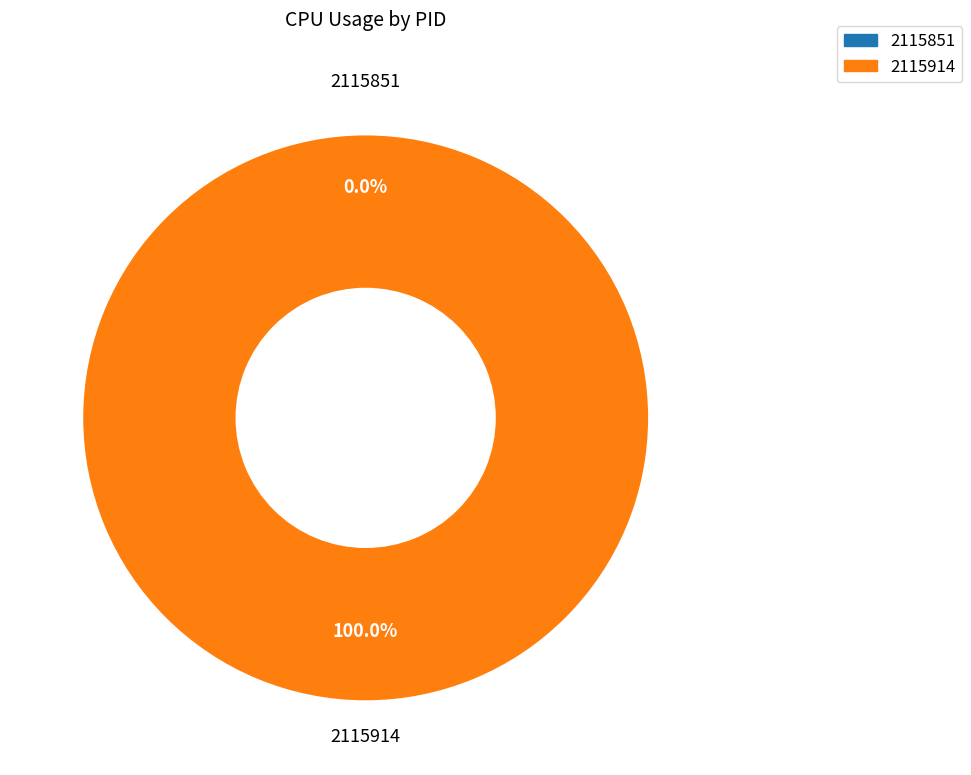

Is it true that 2115851 is 0% of the pie?

True